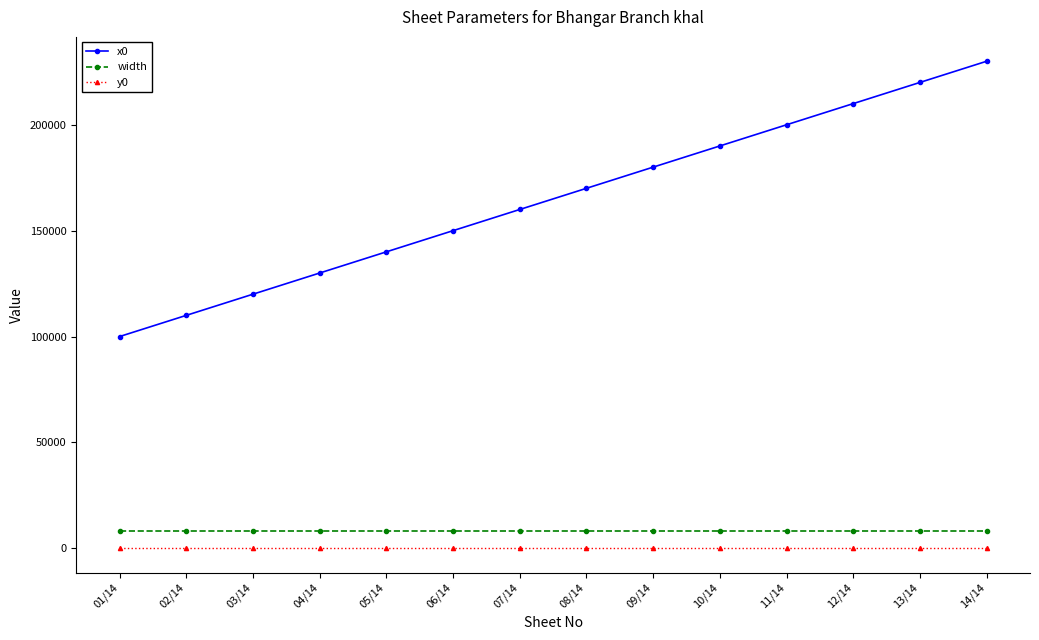

What position from the right is 01/14?

14